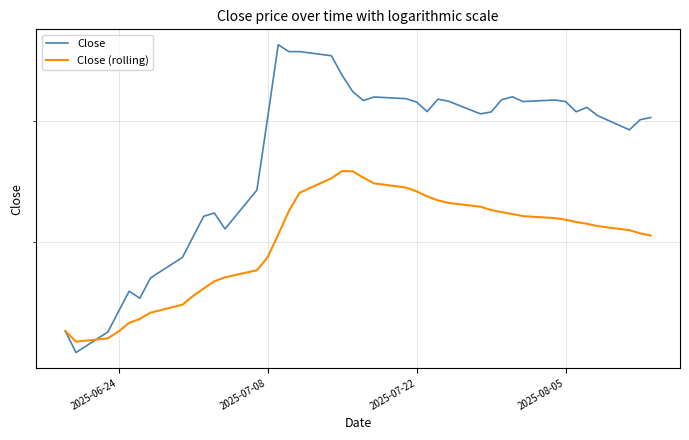

Does the chart have visible grid lines?

Yes